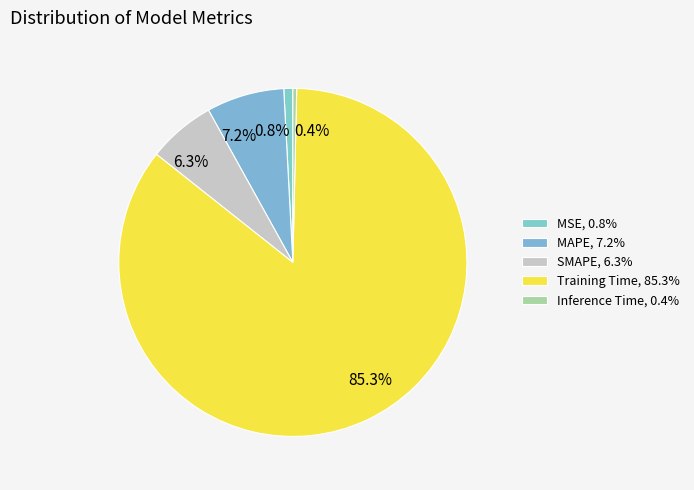

Which has a higher value, SMAPE or MSE?

SMAPE